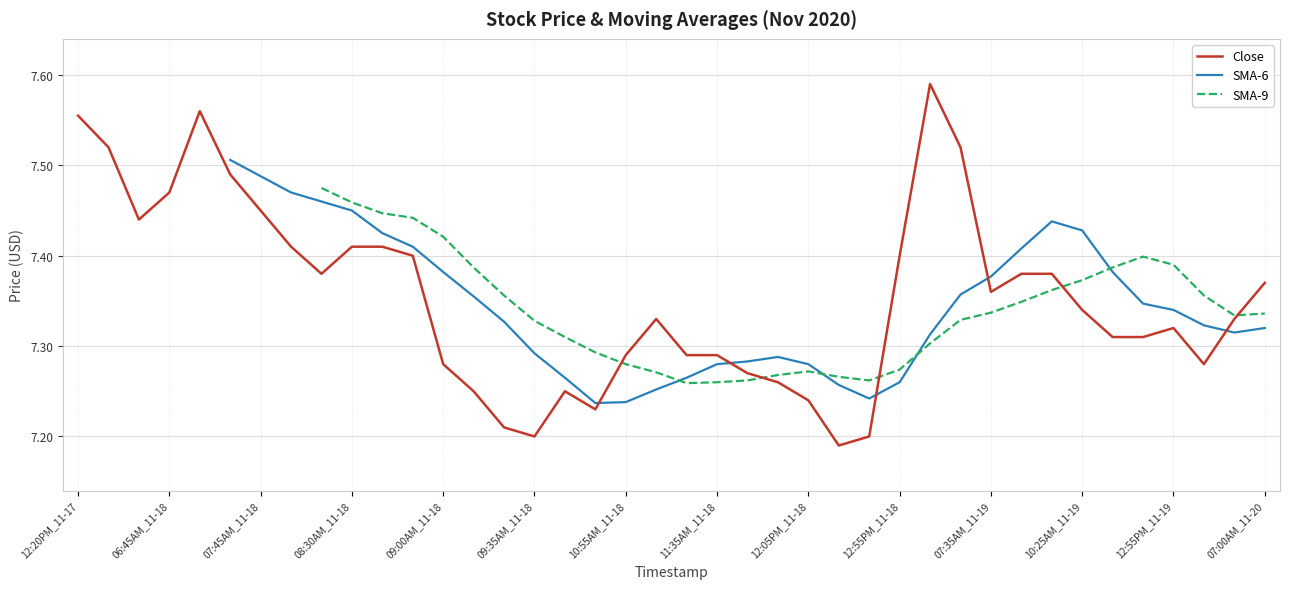

The value of Close at 09:00AM_11-18 is 10.8. True or false?

False